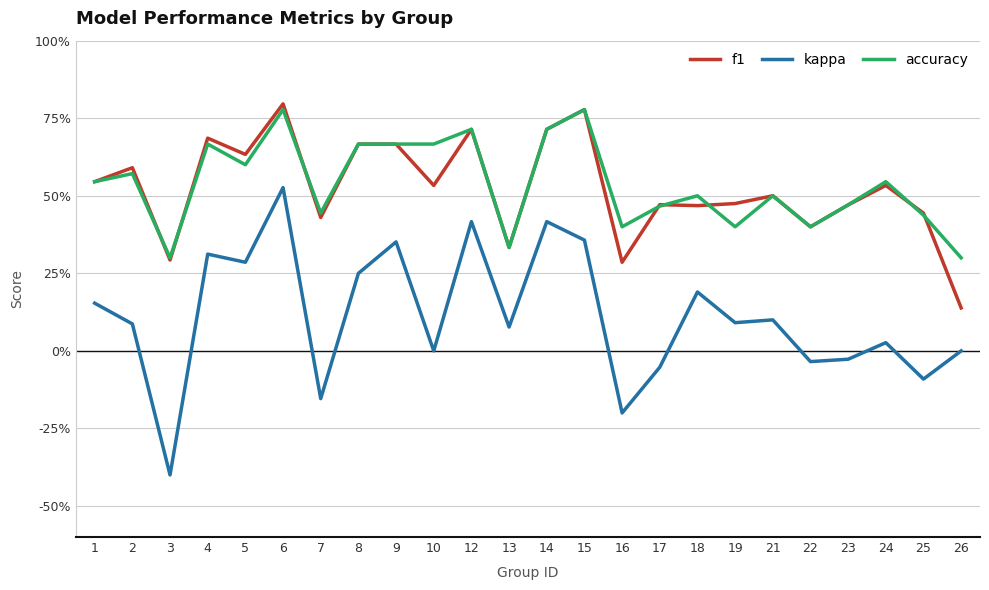

What are all the series names shown in the legend?

f1, kappa, accuracy